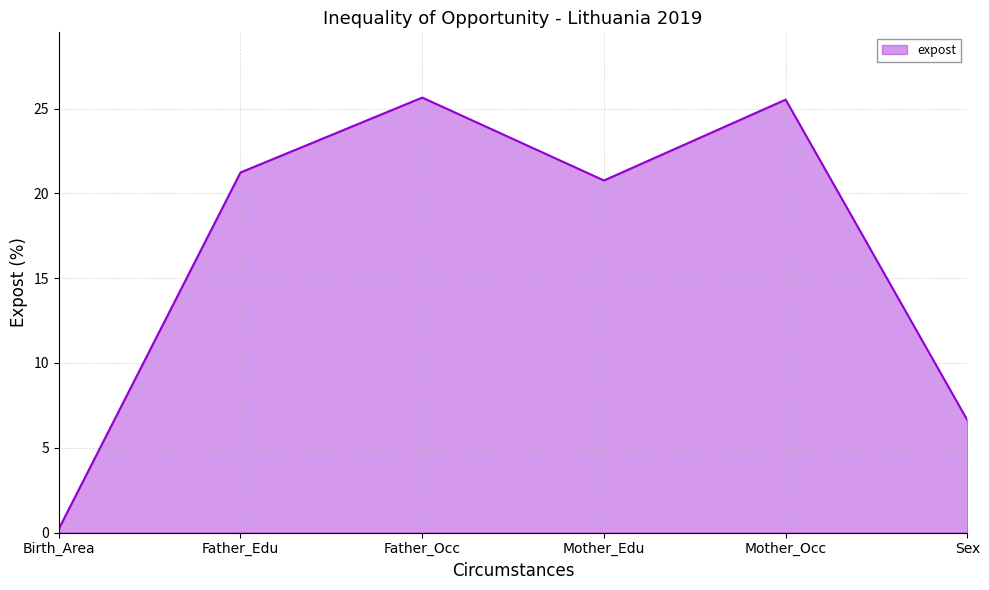

Which has a higher value, Mother_Edu or Father_Edu?

Father_Edu